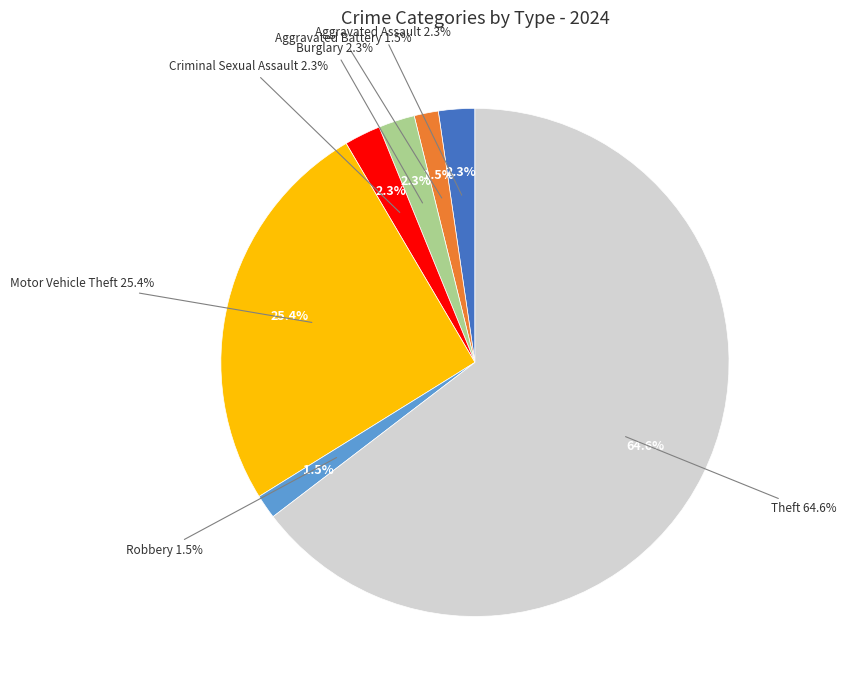

How much of the chart is everything except Theft?

35.4%